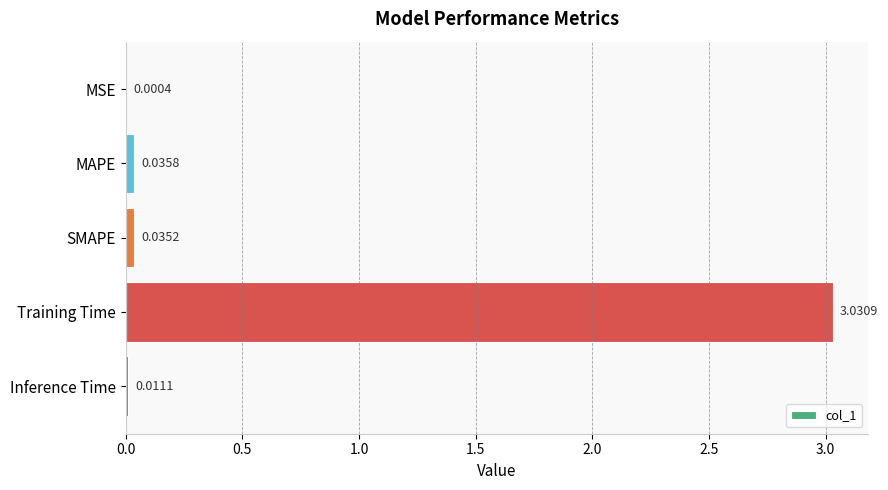

At which label is the value closest to 1?

MAPE